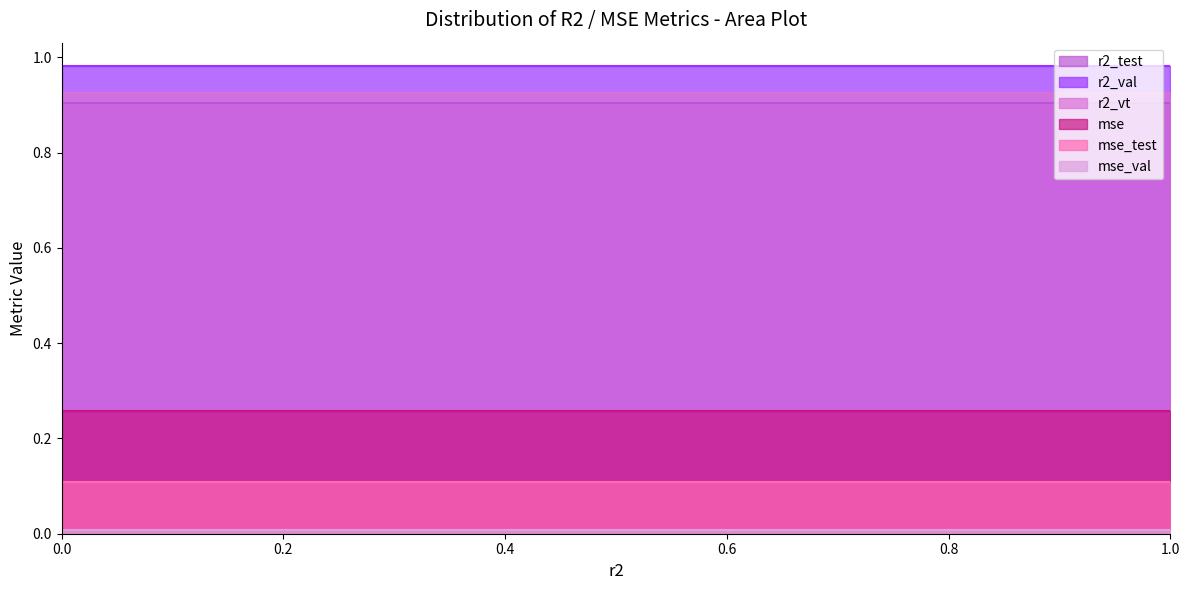

What is the value of the mse_test point at the 10th from the left?

0.1